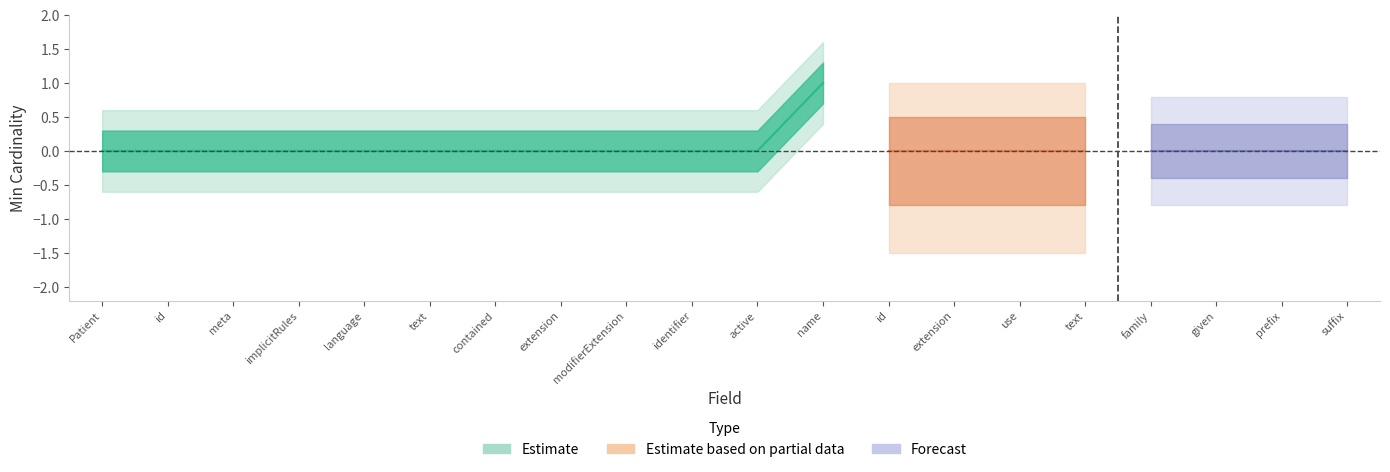

How many data points in Estimate are above 0?

1